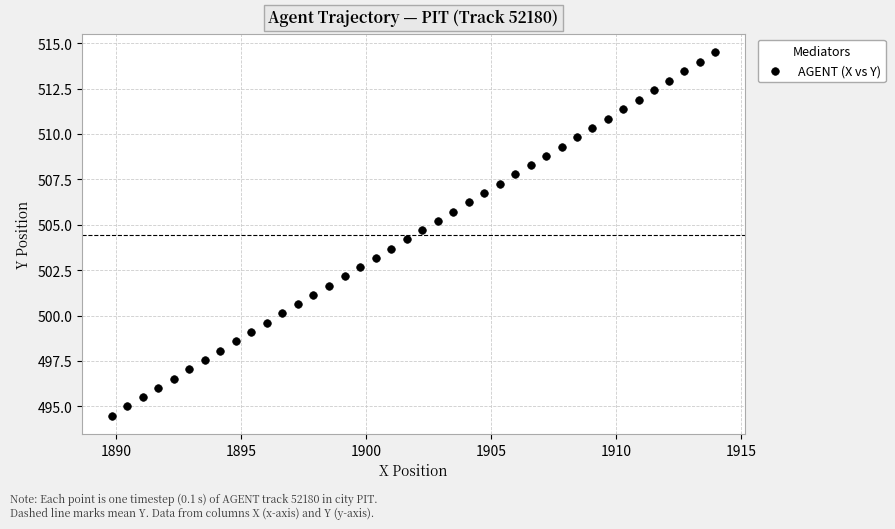

What is the range of Y values (max minus min)?

20.0